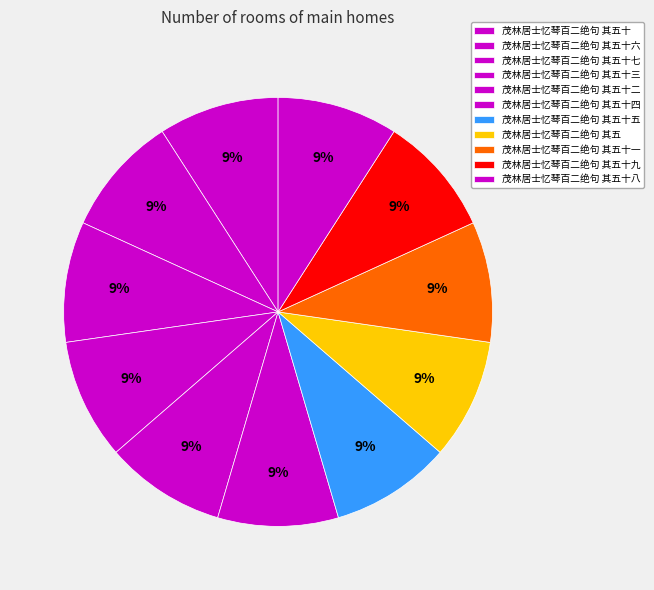

What is the largest slice in the pie chart?

茂林居士忆琴百二绝句 其五十九